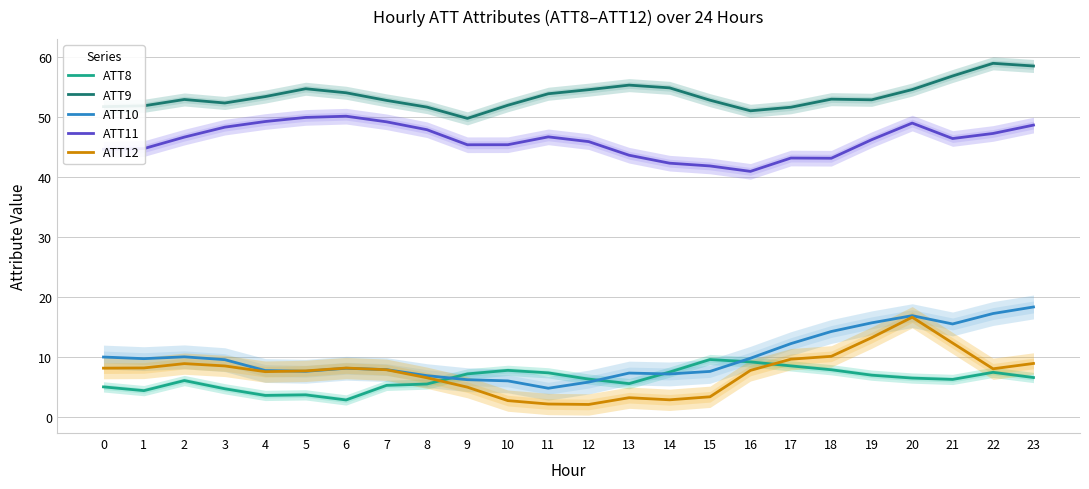

How many distinct data groups are displayed?

5